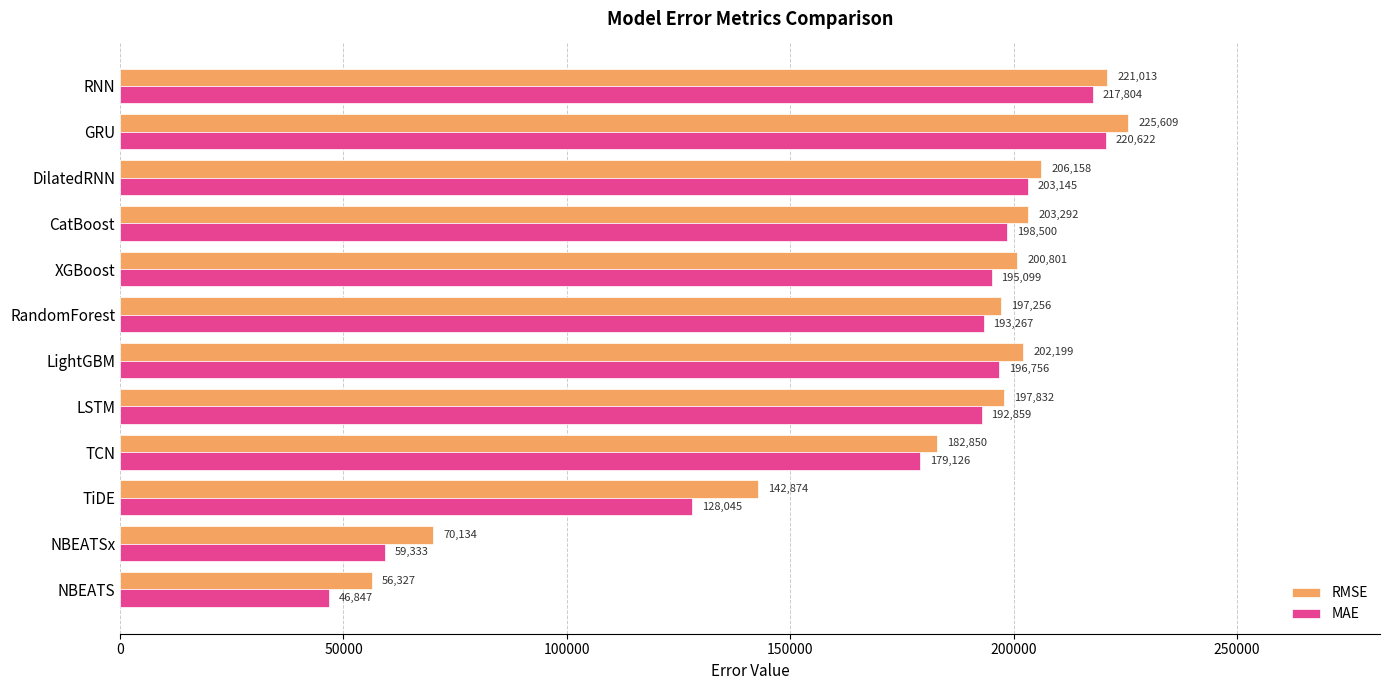

At which category is the sum across all series the highest?

GRU